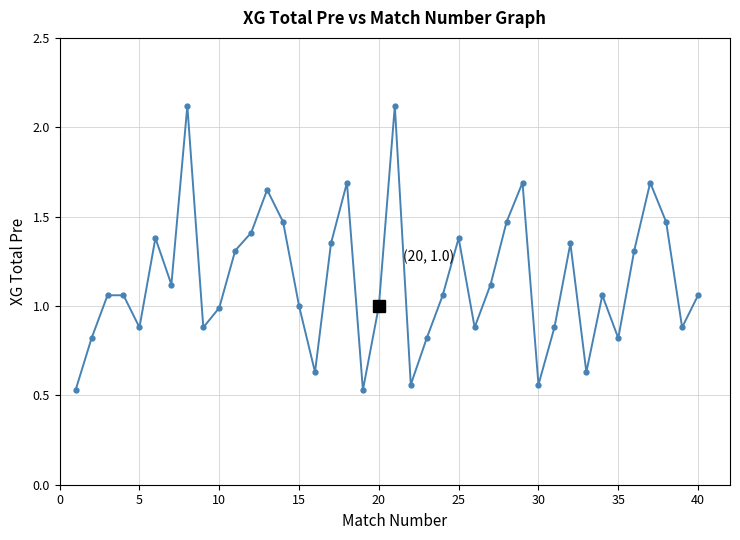

How many points are lower than both their immediate neighbors (excluding endpoints)?

11